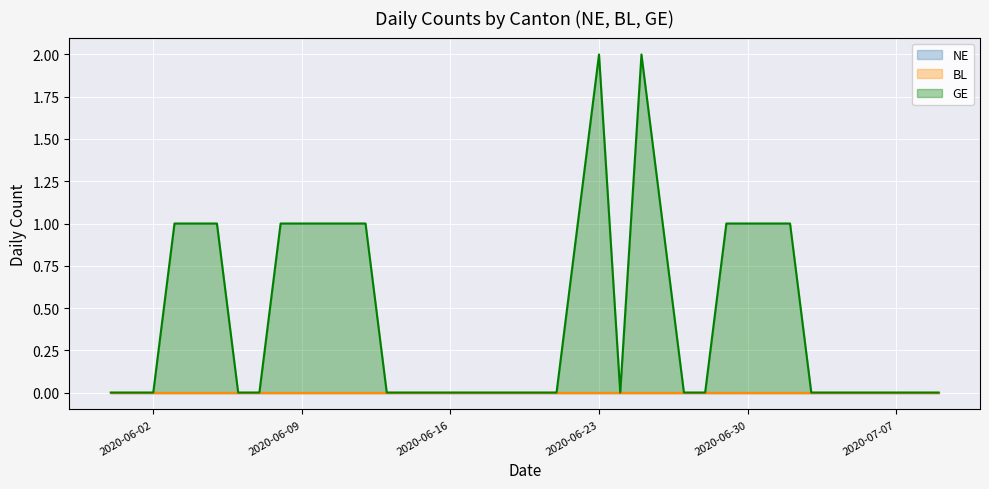

What are all the series names shown in the legend?

NE, BL, GE